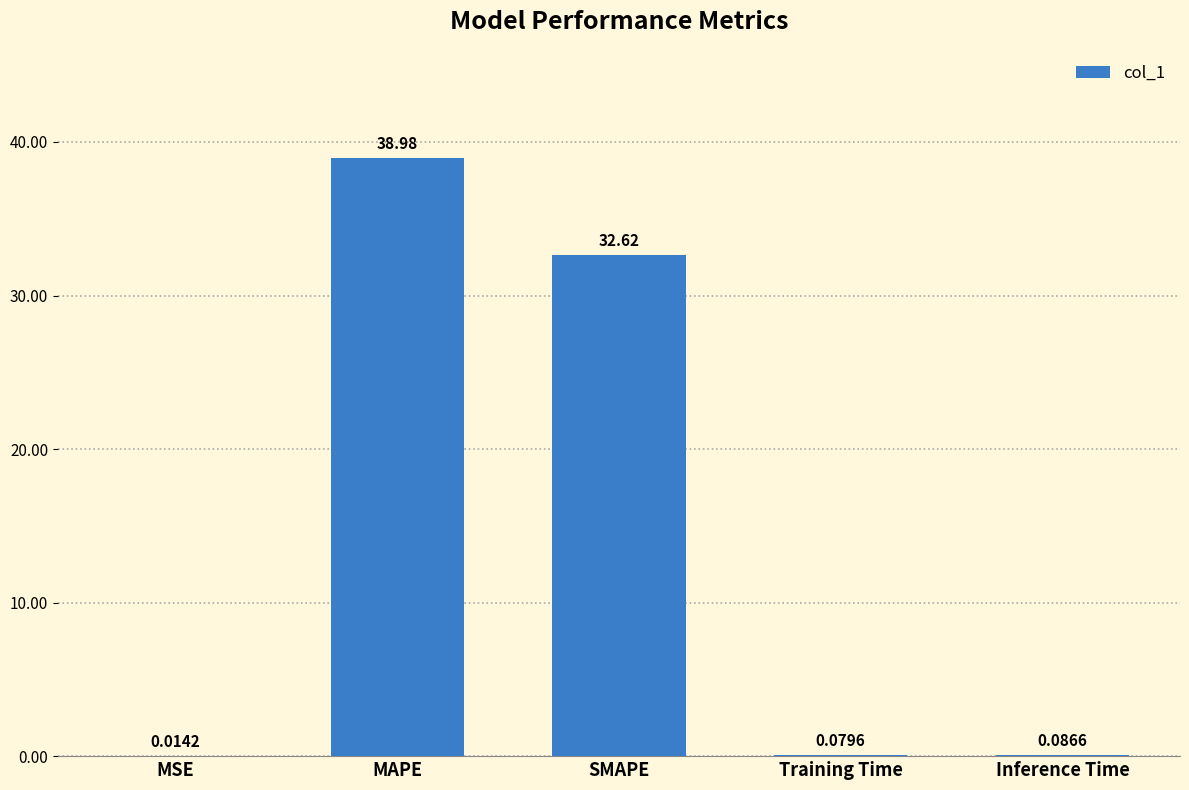

What is the maximum value shown in the chart?

39.0